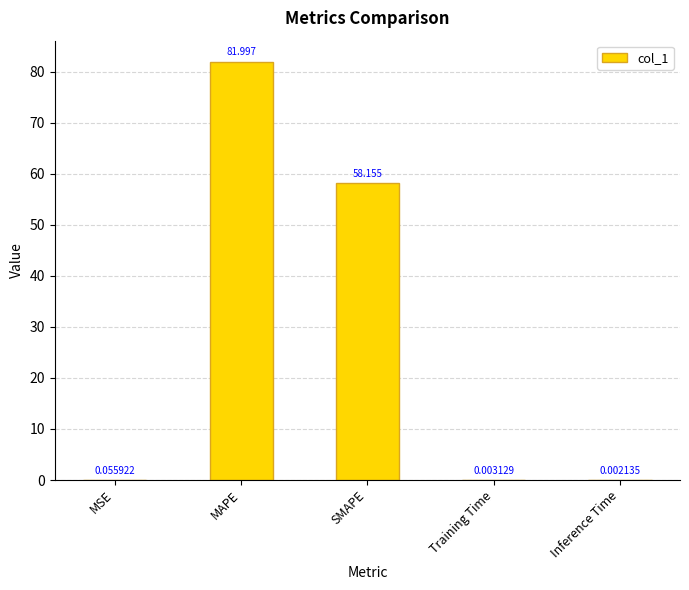

Between MSE and Training Time, which is larger?

MSE